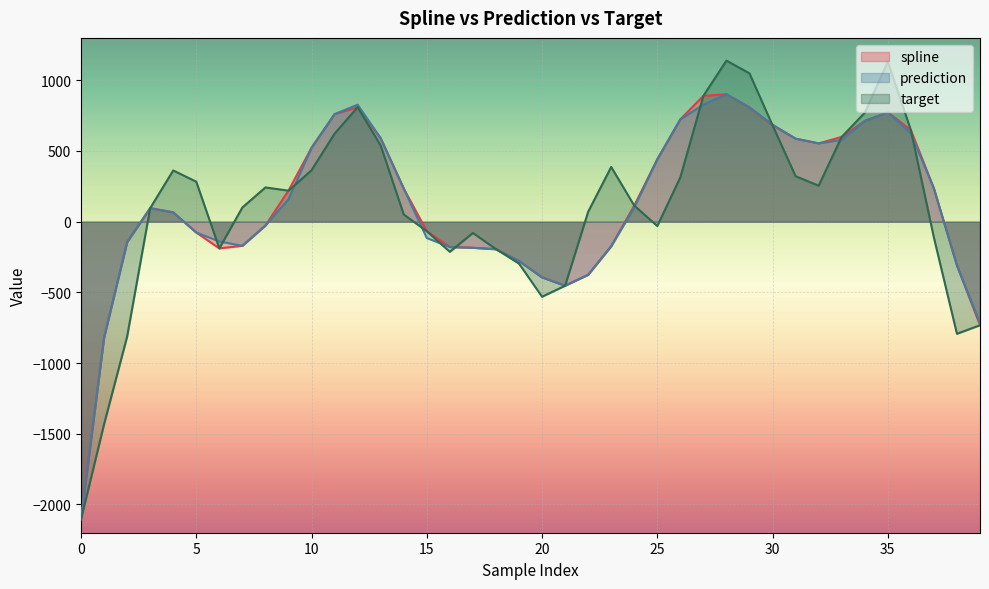

What is the difference between the spline values at 37 and 19?

513.0